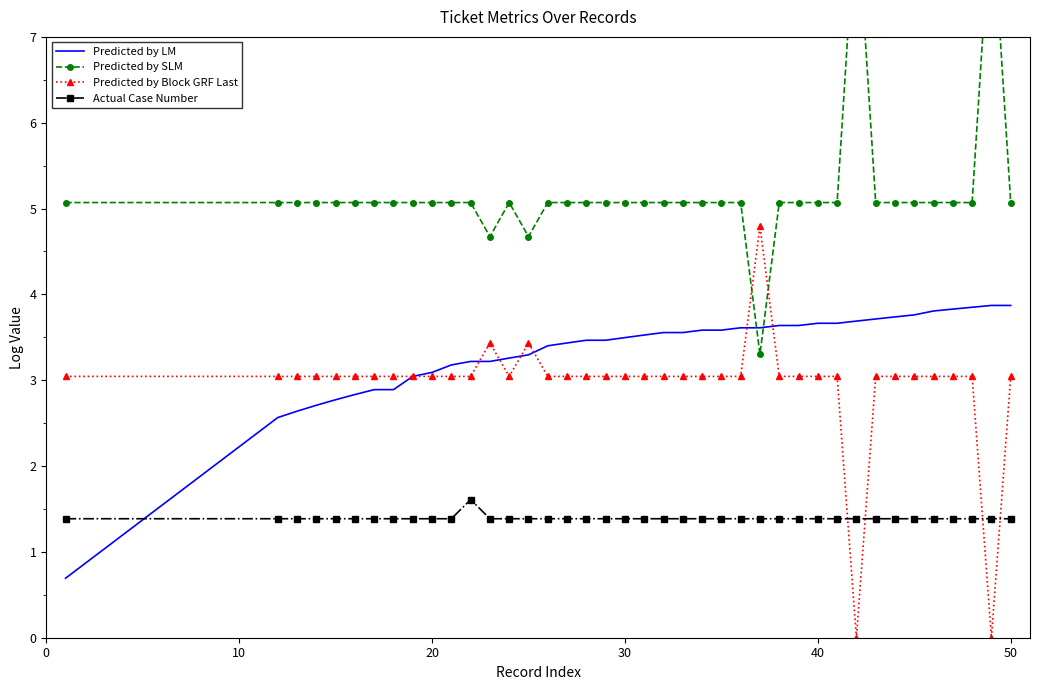

After their last crossing, which series has the higher values: Actual Case Number or Predicted by LM?

Predicted by LM